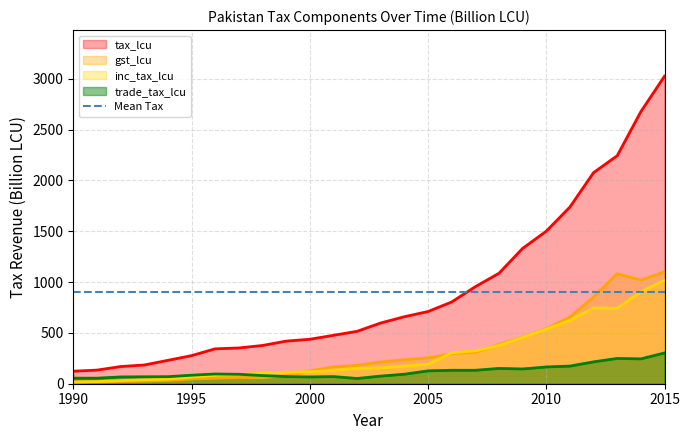

At 1998, list the series in order from largest to smallest.

tax_lcu, inc_tax_lcu, trade_tax_lcu, gst_lcu